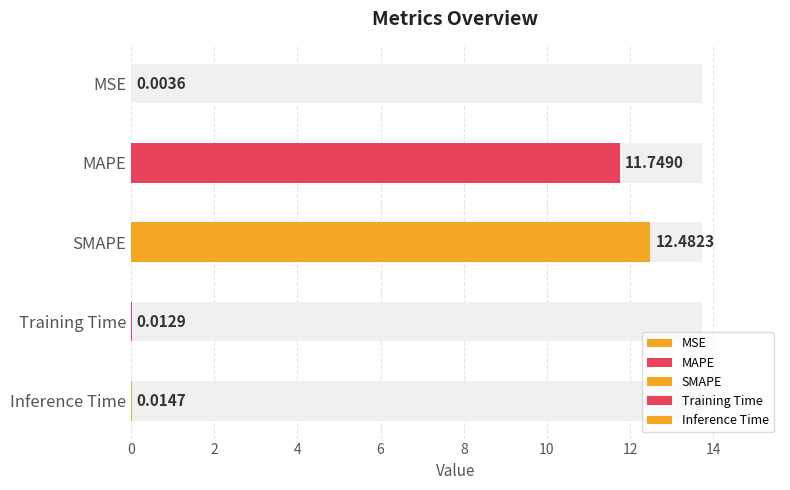

Reading left to right, what are all the values shown in this chart?

0.0	11.7	12.5	0.0	0.0